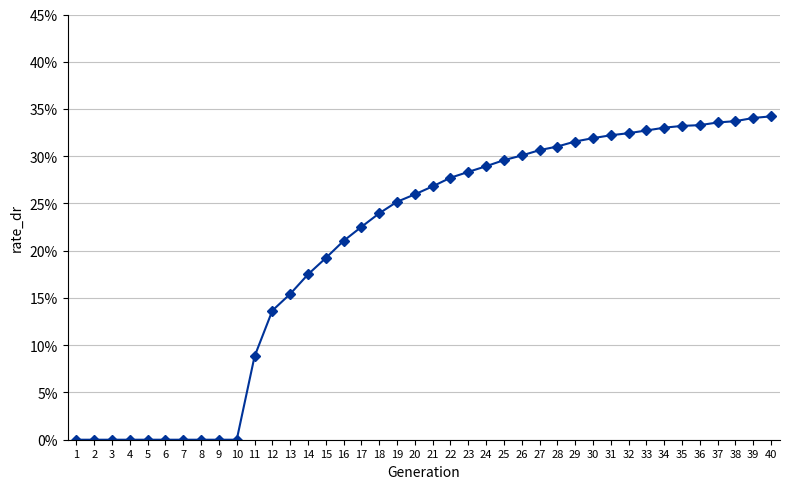

Does the chart have visible grid lines?

Yes